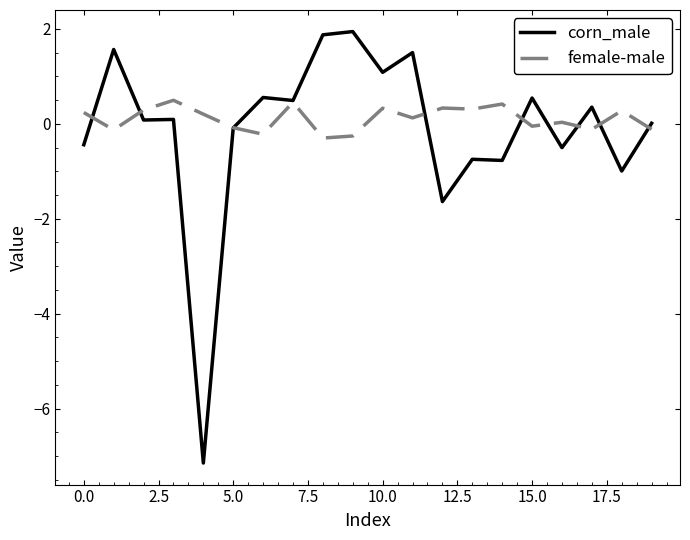

What are all the series names shown in the legend?

corn_male, female-male